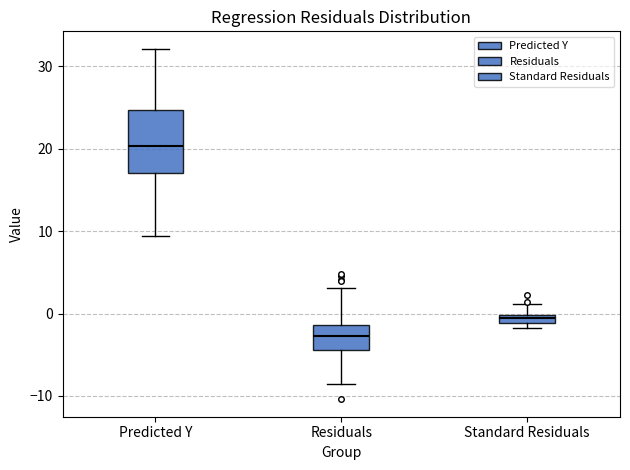

Which box is the tallest, from its lower edge to its upper edge?

Predicted Y